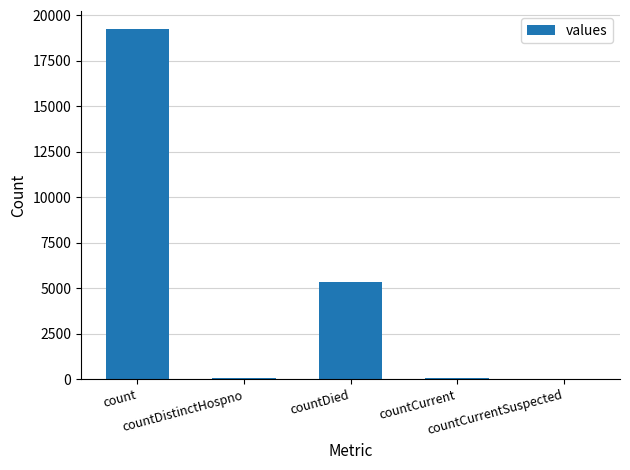

Which label corresponds to the smallest value in the chart?

countCurrentSuspected